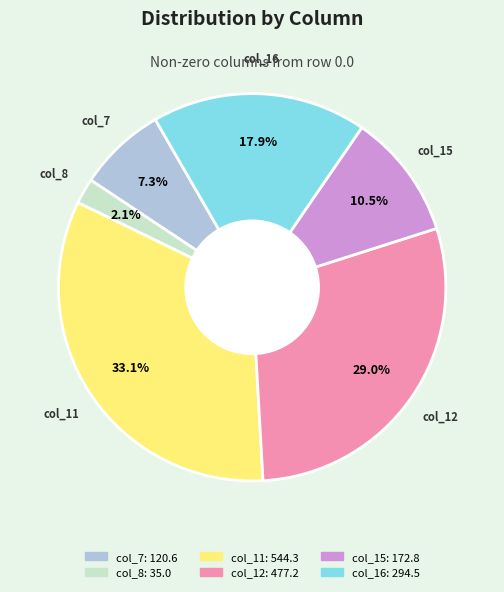

To the nearest percent, what is the average slice percentage?

17%